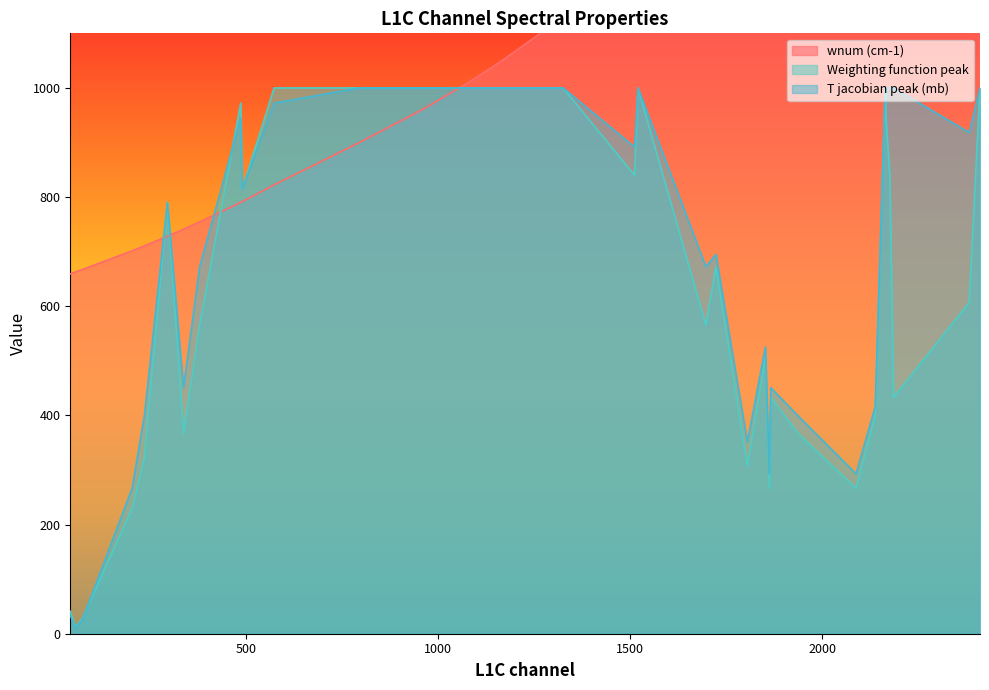

Reading right to left, transcribe all the data shown in this chart.

wnum (cm-1): 2411=2418.8	2383=2391.1	2186=2202.5	2176=2193.3	2166=2184.2	2165=2183.3	2164=2182.4	2138=1596.3	2088=1560.9	1937=1463.3	1866=1422.0	1862=1419.7	1852=1414.0	1805=1387.8	1723=1344.3	1697=1329.8	1520=1231.3	1511=1226.7	1325=1129.6	1158=1046.2	1130=1033.3	1110=1024.2	1089=1014.9	1075=1008.7	1055=1000.1	967=963.8	961=961.5	960=961.1	794=900.0	572=822.4	489=791.7	485=790.3	378=754.4	336=741.0	294=728.1	234=710.4	202=701.3	72=667.0	54=662.5	41=659.3
Weighting function peak: 2411=999.9	2383=606.8	2186=433.1	2176=840.0	2166=945.0	2165=999.9	2164=999.9	2138=399.1	2088=266.4	1937=366.8	1866=433.1	1862=266.4	1852=506.1	1805=307.0	1723=672.4	1697=565.3	1520=999.9	1511=840.0	1325=999.9	1158=999.9	1130=999.9	1110=999.9	1089=999.9	1075=999.9	1055=999.9	967=999.9	961=999.9	960=999.9	794=999.9	572=999.9	489=814.8	485=972.3	378=565.3	336=366.8	294=790.0	234=321.4	202=229.3	72=27.6	54=11.8	41=41.1
T jacobian peak (mb): 2411=999.9	2383=918.1	2186=999.9	2176=999.9	2166=999.9	2165=999.9	2164=999.9	2138=415.9	2088=293.1	1937=399.1	1866=450.7	1862=293.1	1852=525.4	1805=351.2	1723=695.1	1697=672.4	1520=999.9	1511=891.7	1325=999.9	1158=999.9	1130=999.9	1110=999.9	1089=999.9	1075=999.9	1055=999.9	967=999.9	961=999.9	960=999.9	794=999.9	572=972.3	489=814.8	485=945.0	378=672.4	336=450.7	294=790.0	234=399.1	202=266.4	72=24.8	54=10.2	41=33.9